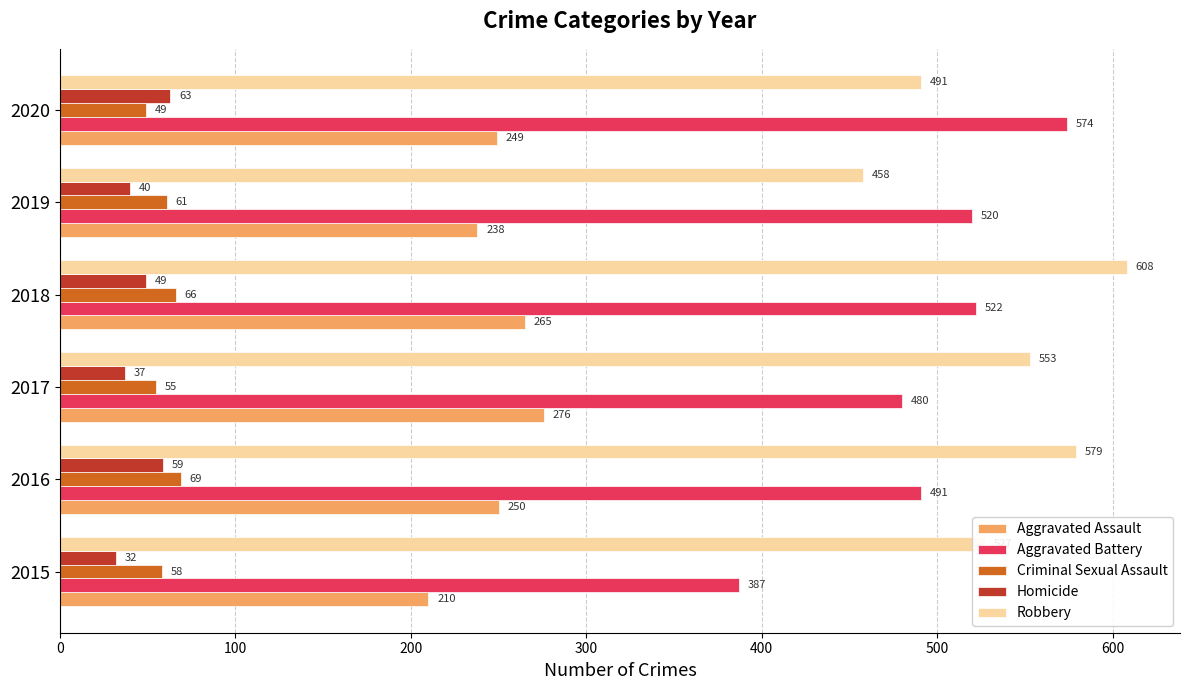

Read the Aggravated Assault value at 2015, to the nearest 10.

210